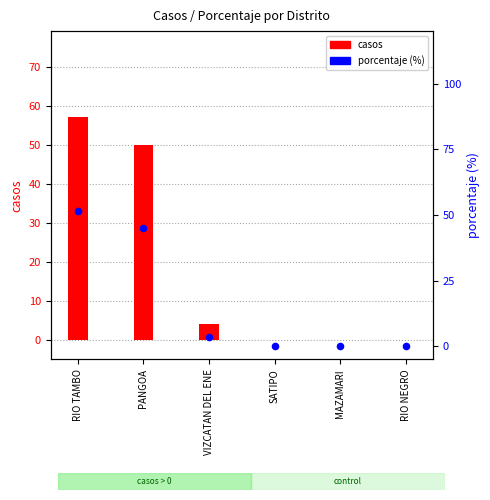

Which series has the largest Y range (max minus min)?

casos